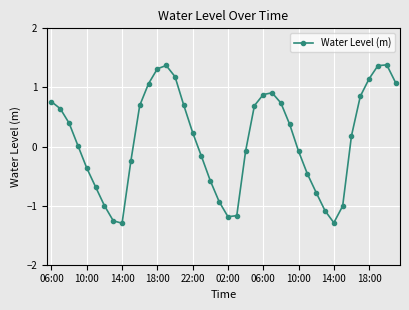

What is the value of the 6th point from the left?

-0.7